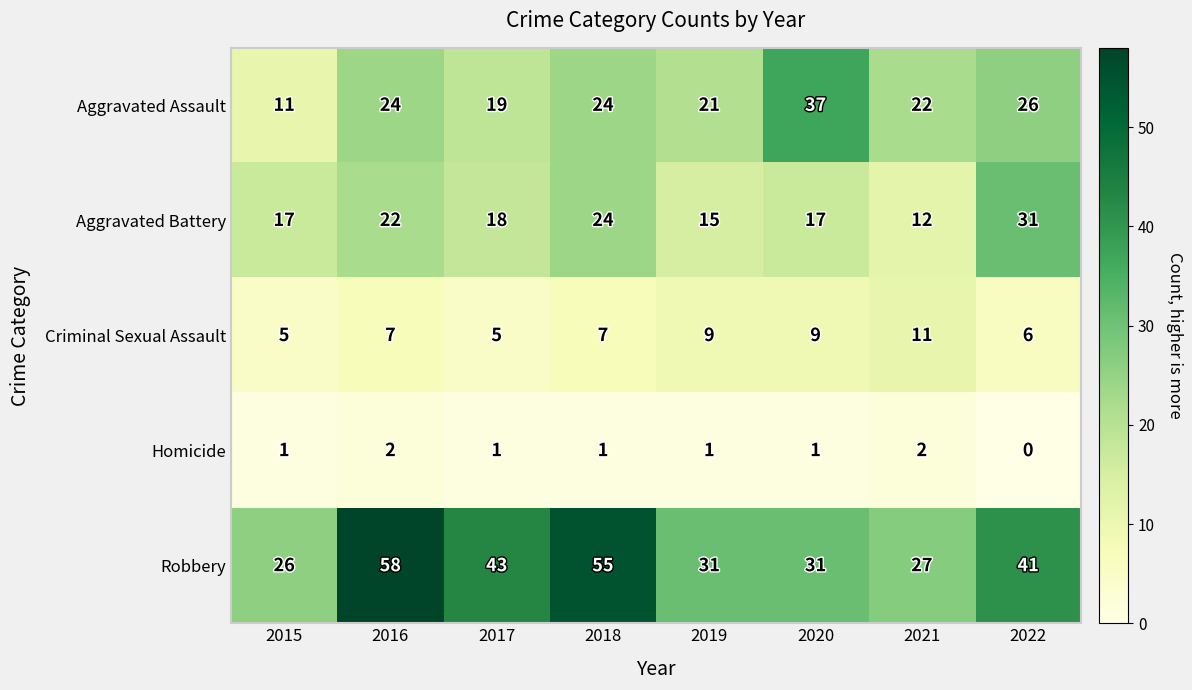

Which label corresponds to the smallest value in the chart?

2022